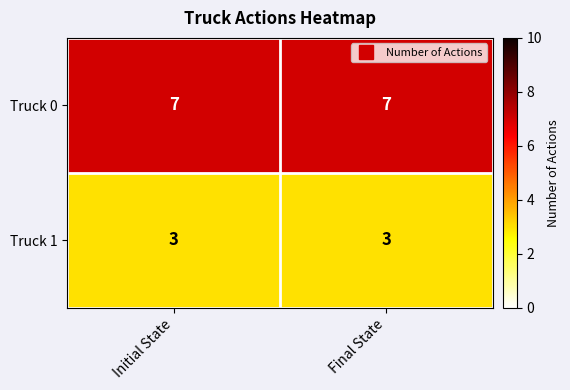

Reading right to left, list all the values displayed in this chart.

Truck 0: 7	7
Truck 1: 3	3